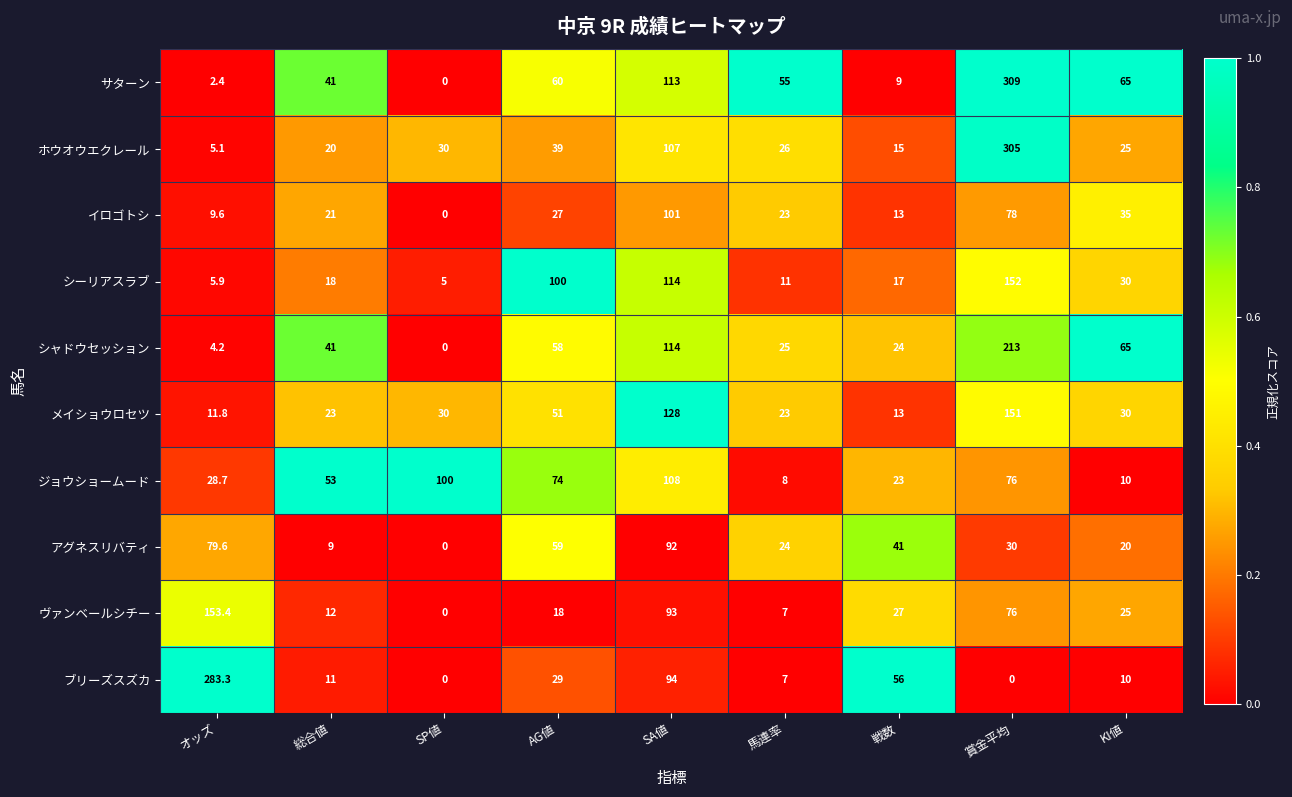

At which category is the sum across all series the highest?

賞金平均